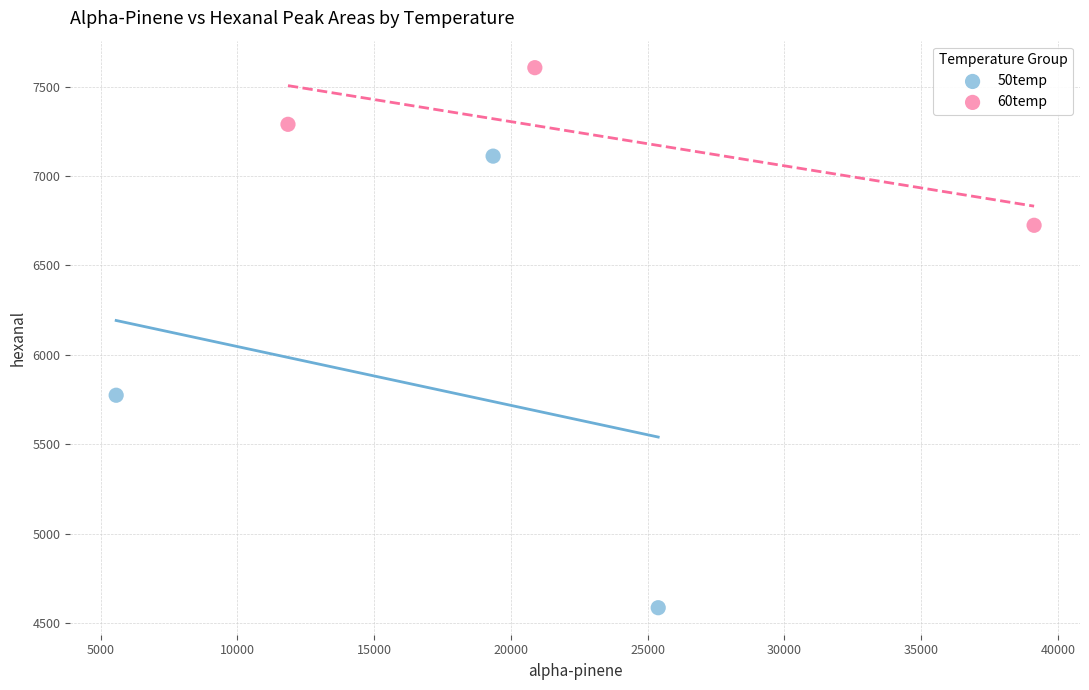

Which series reaches the maximum Y coordinate?

60temp